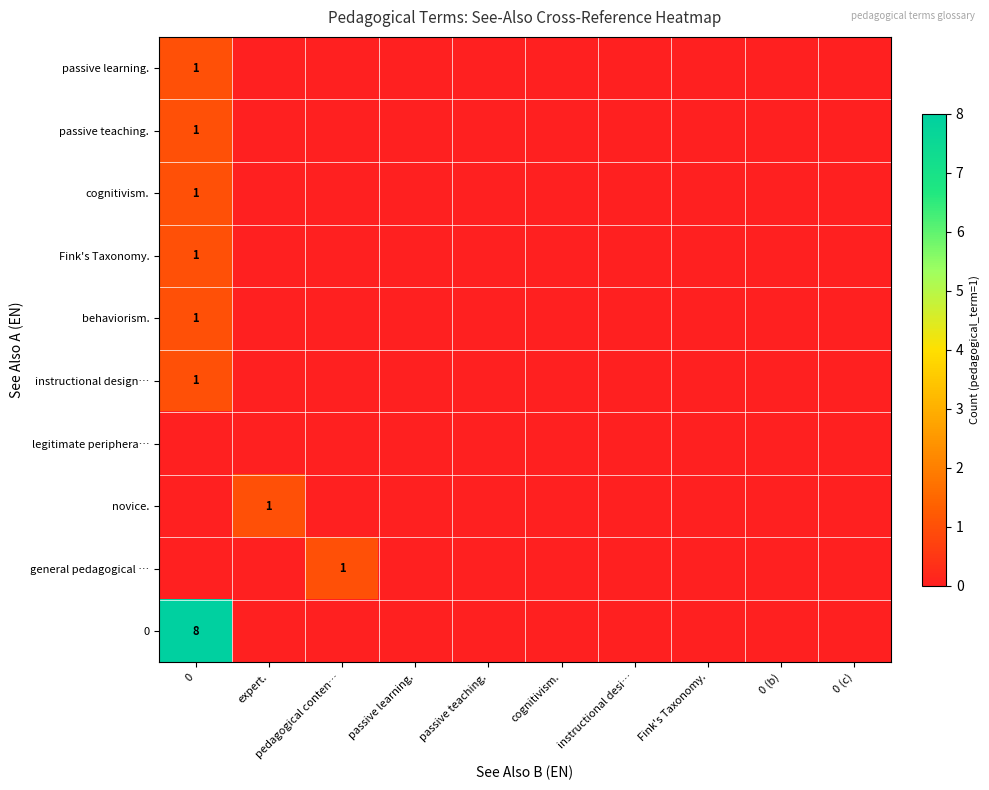

Between instructional desi… and 0 (b), which series saw the biggest shift?

passive learning.